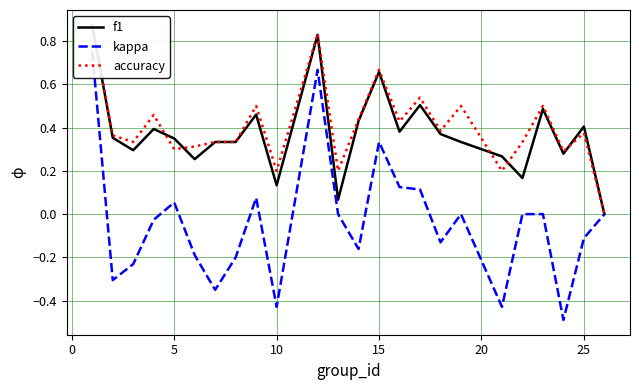

True or false: kappa and accuracy cross at least once.

False